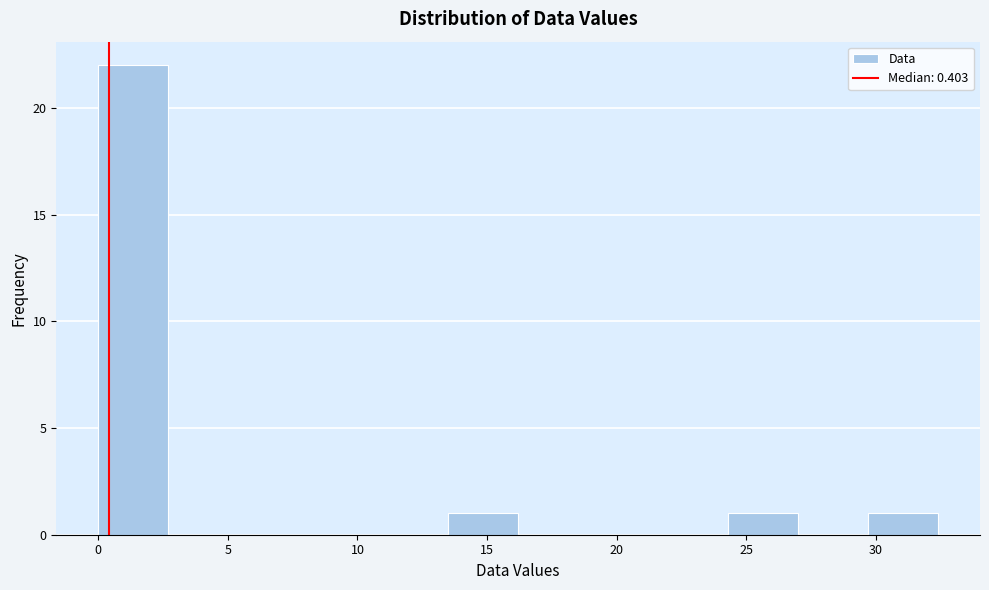

How tall is the bar that spans 24.3 to 27.0 on the x-axis? Neither the bar edges nor the heights are printed on the chart, so give them approximately, as read against the axes.

1